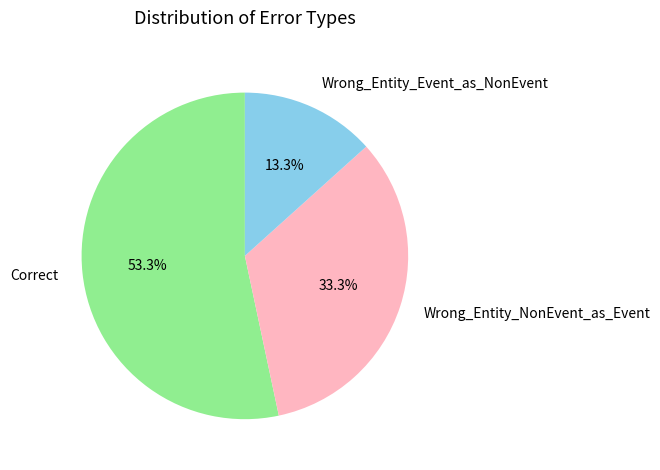

How many slices are in this pie chart?

3